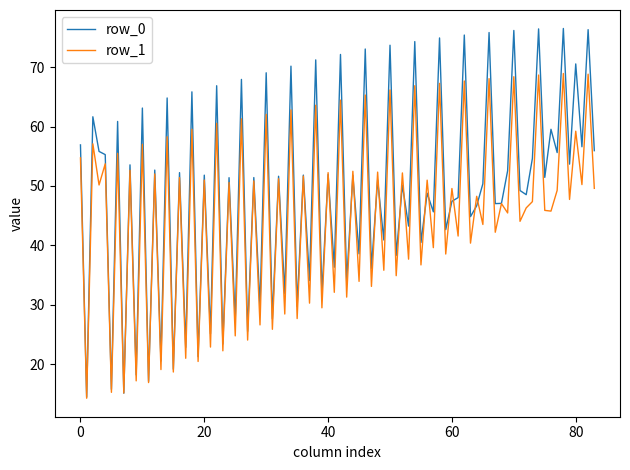

What is the smallest value displayed?

14.3